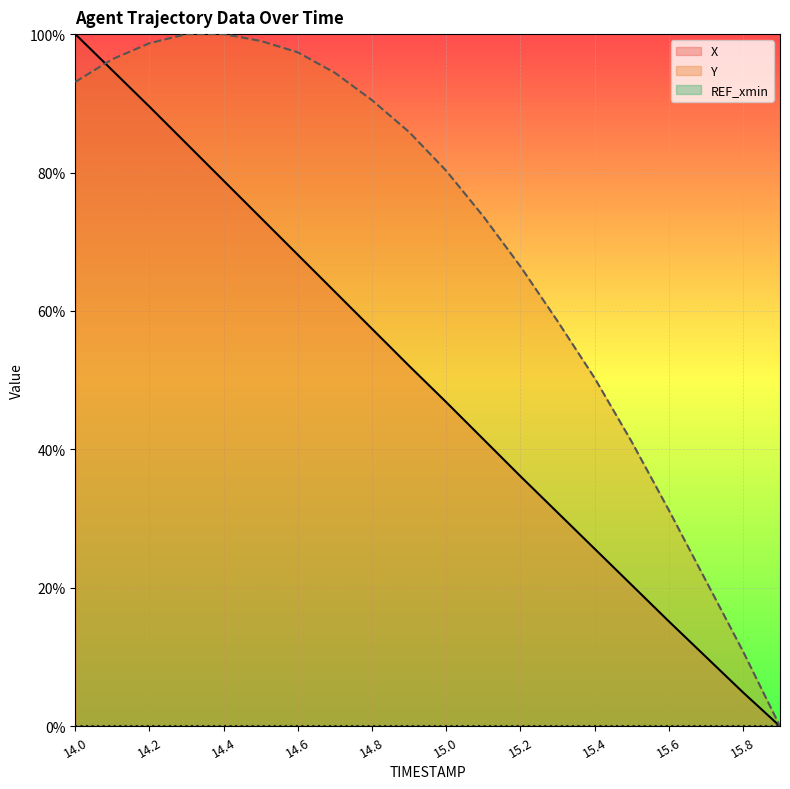

At how many categories does at least one series exceed 0?

19